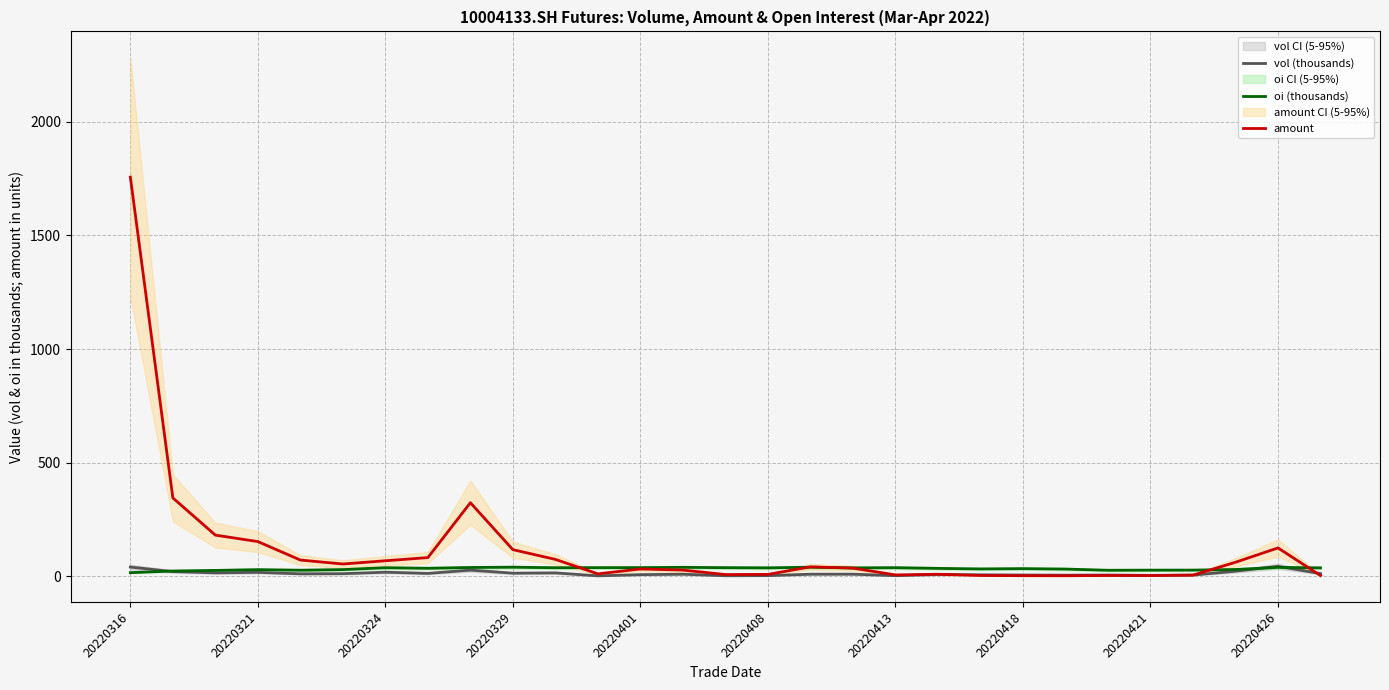

Which series ends up on top after the final intersection of amount and vol (thousands)?

vol (thousands)